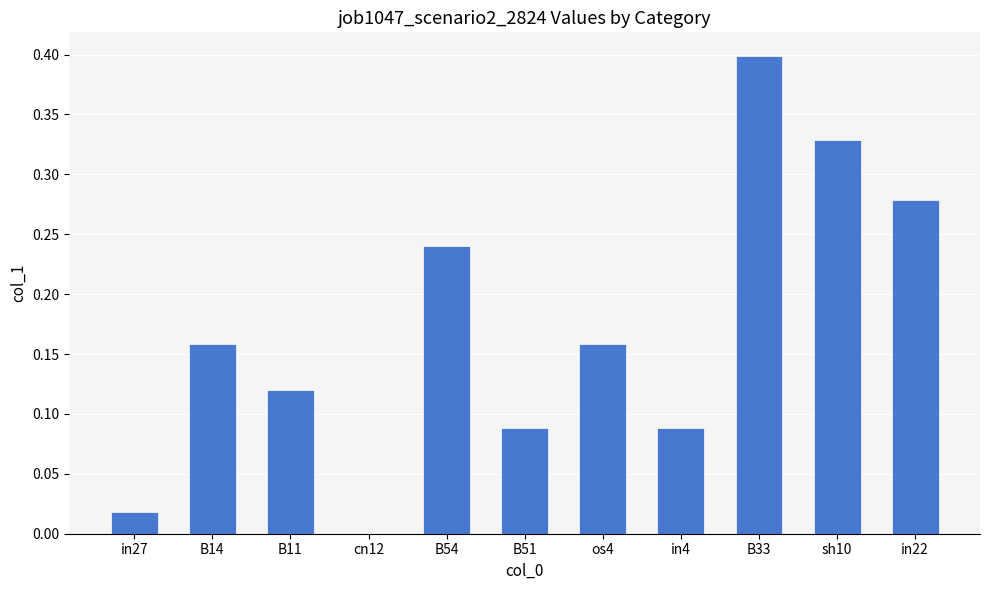

Which has a higher value, B14 or cn12?

B14